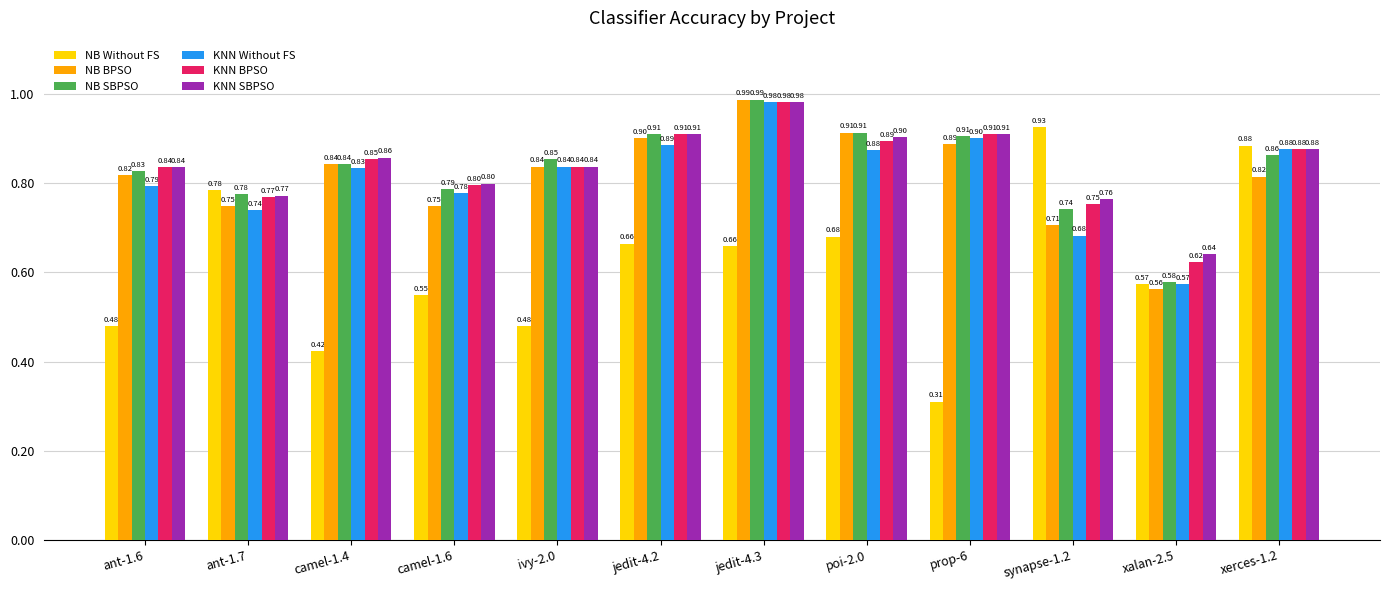

Read the NB SBPSO value at camel-1.6.

0.8